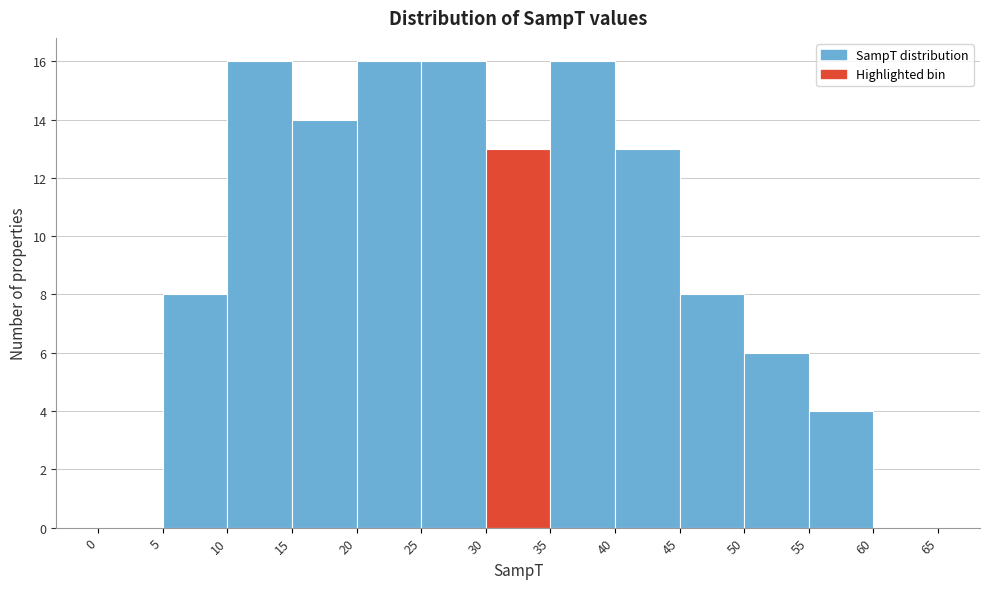

Reading left to right, transcribe this chart: for each bar, give the range it covers on the x-axis and its height. The values are not printed on the chart, so give them approximately, as read against the axis.

0 to 5: 0
5 to 10: 8
10 to 15: 16
15 to 20: 14
20 to 25: 16
25 to 30: 16
30 to 35: 13
35 to 40: 16
40 to 45: 13
45 to 50: 8
50 to 55: 6
55 to 60: 4
60 to 65: 0